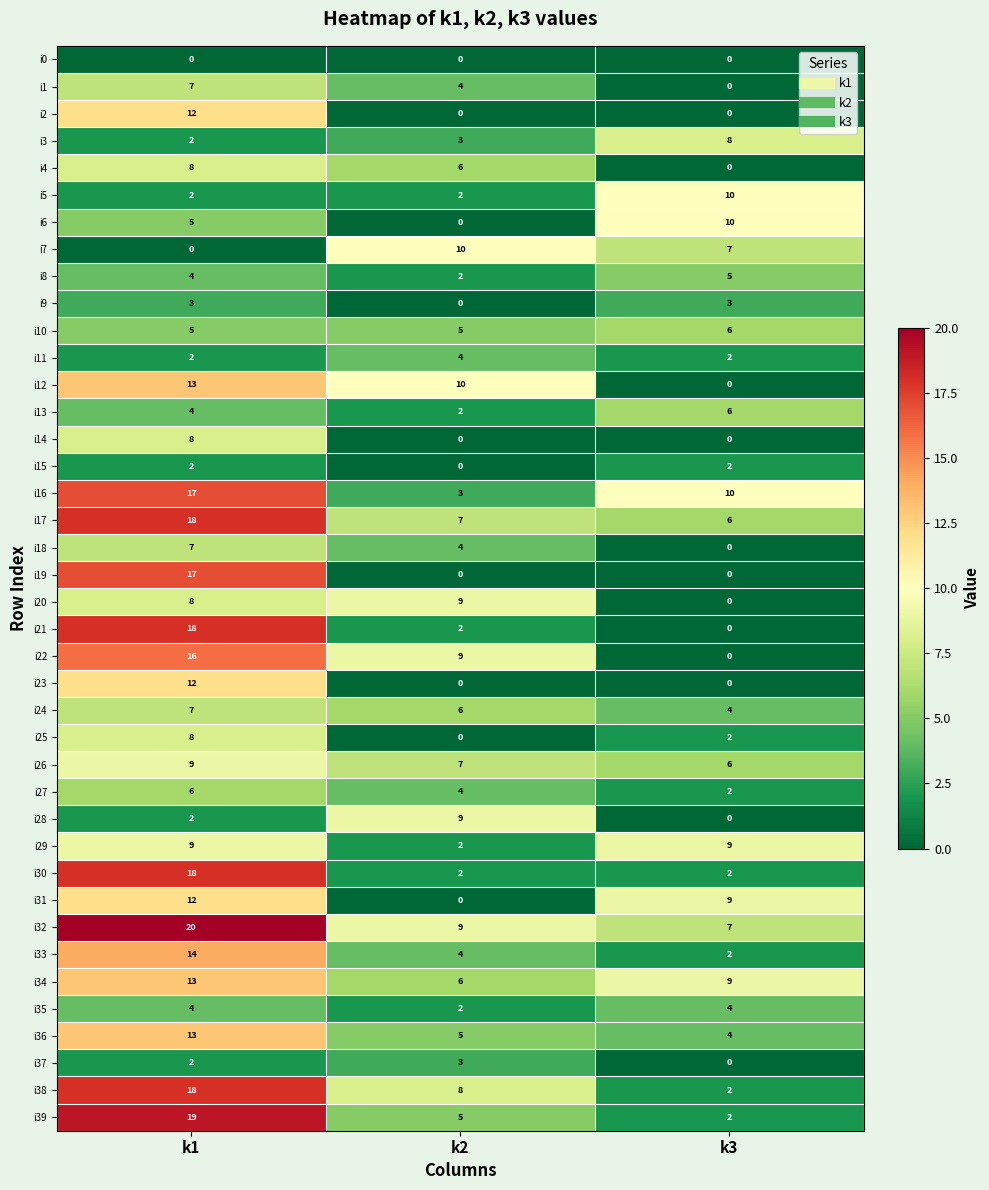

How many data points does each series have?

3